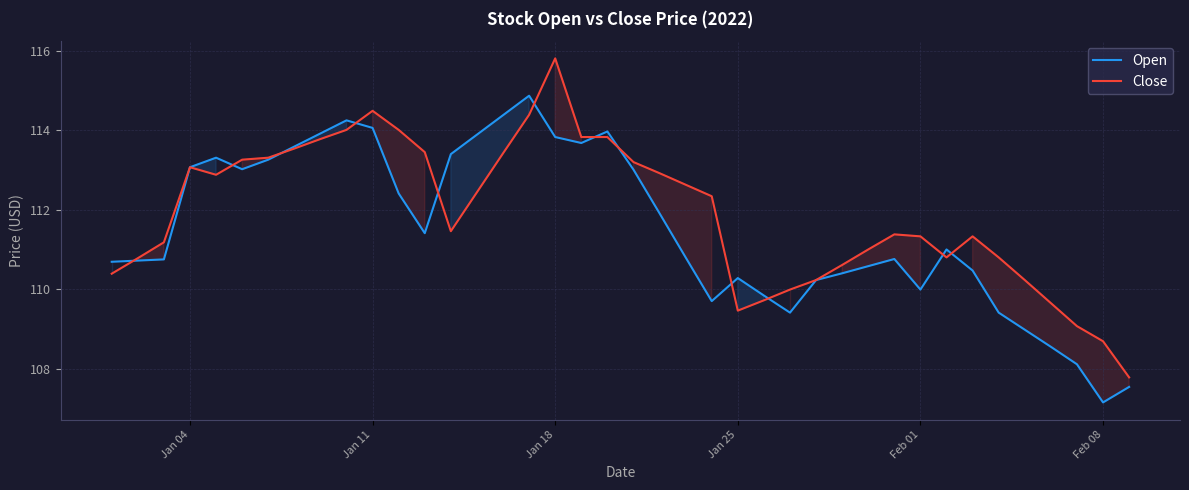

What is the minimum value for Close?

107.8